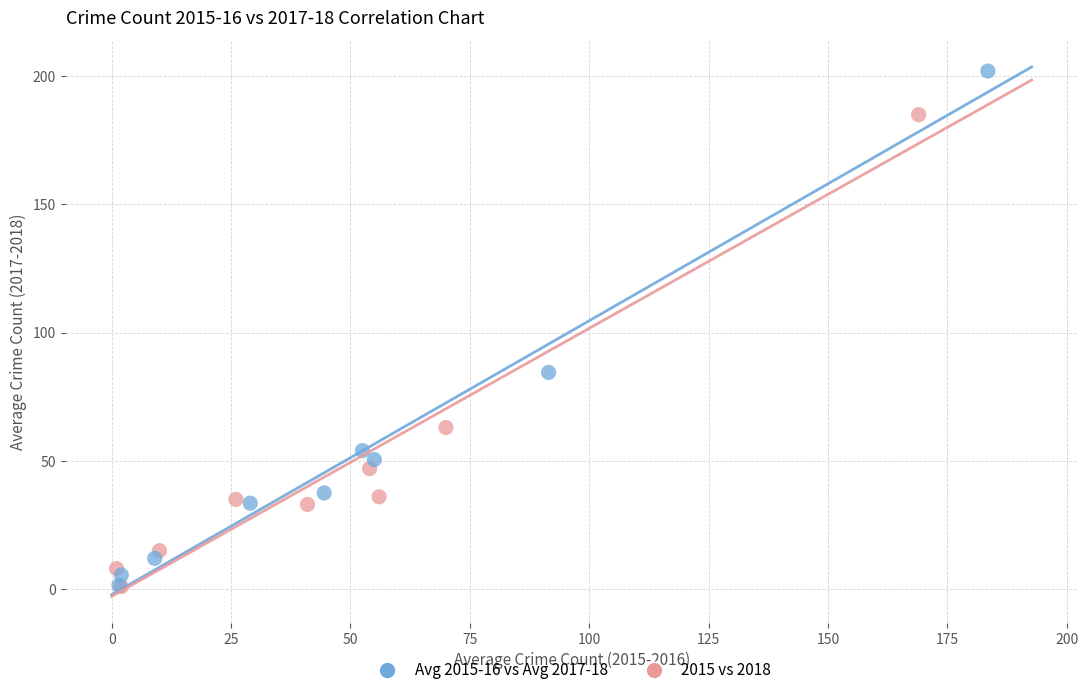

Which series has the widest spread of Y values?

Avg 2015-16 vs Avg 2017-18